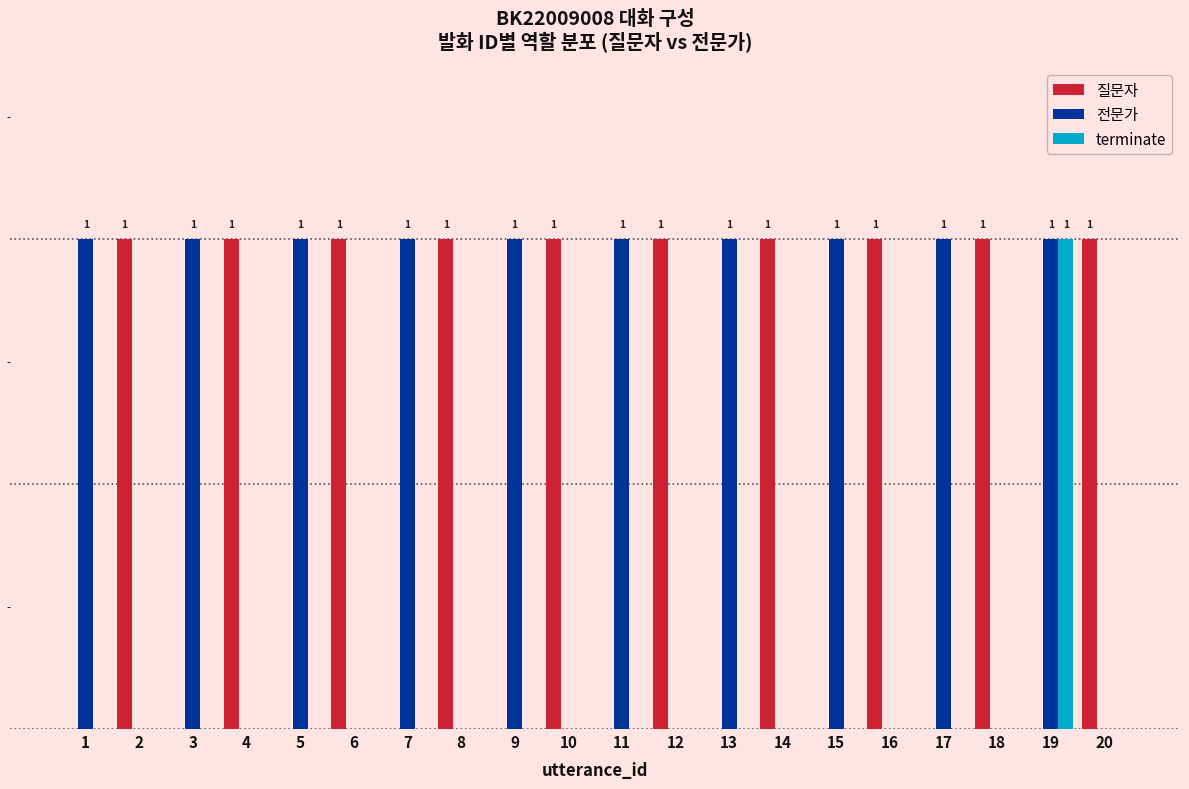

At which category is the sum across all series the highest?

19